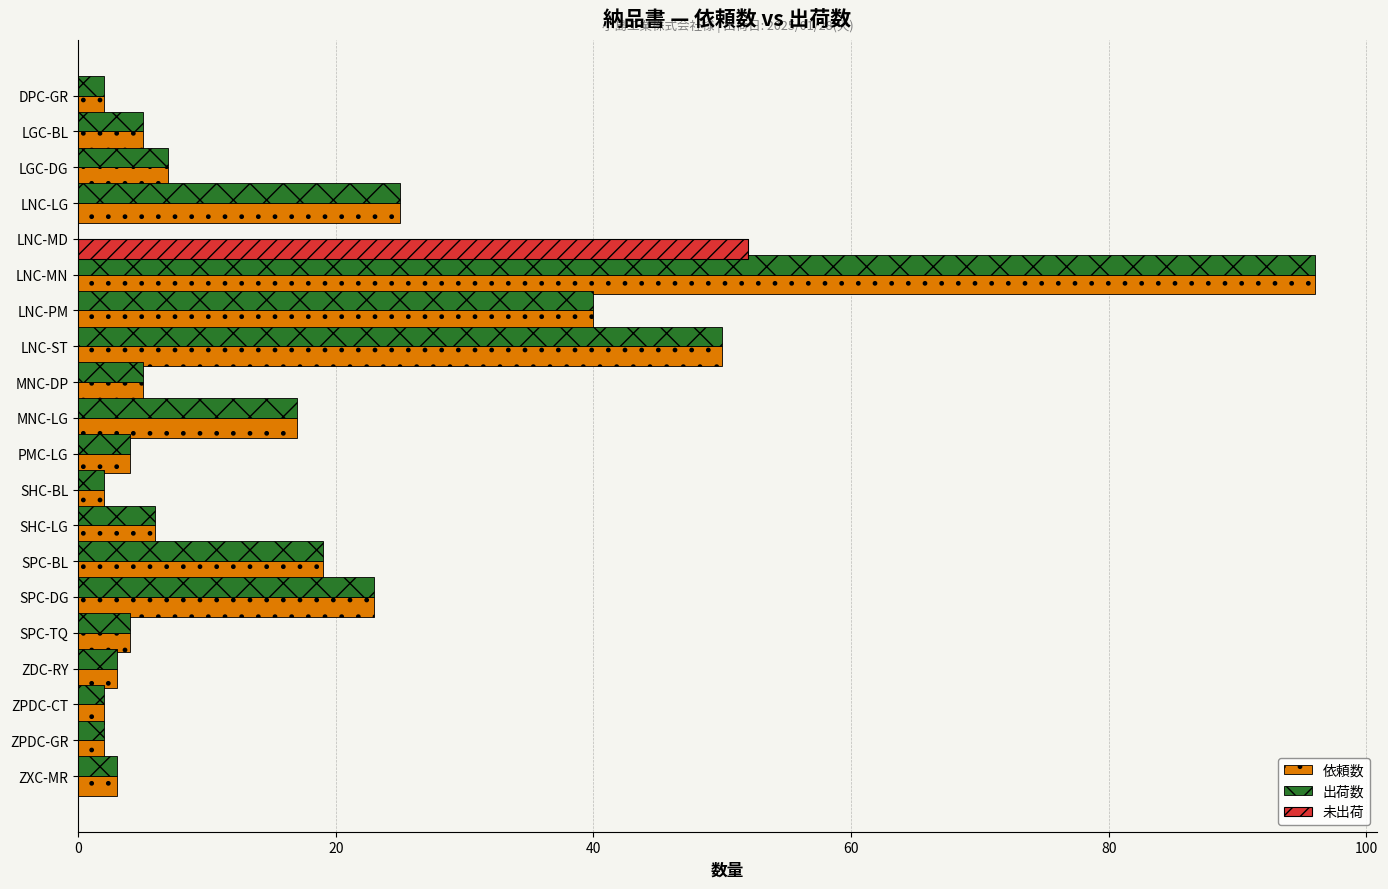

Which series has the largest total across all categories?

依頼数